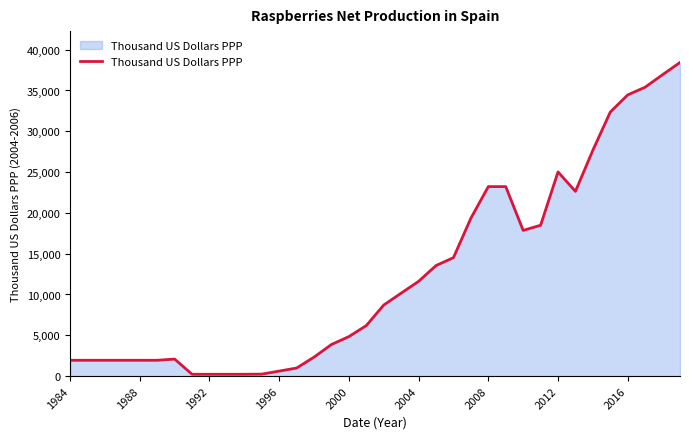

Does the chart have visible grid lines?

No